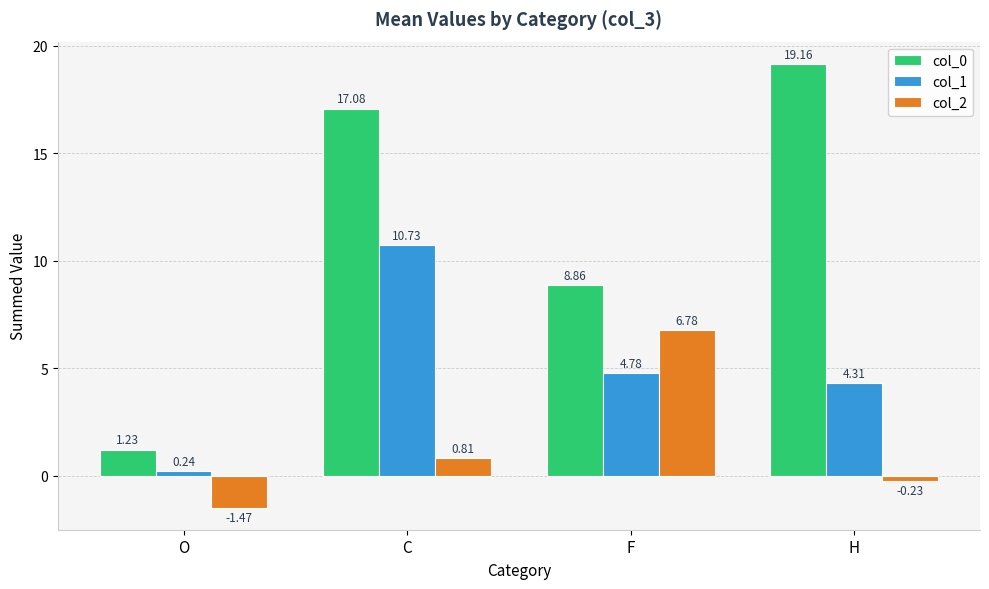

Between C and H, which series saw the biggest shift?

col_1